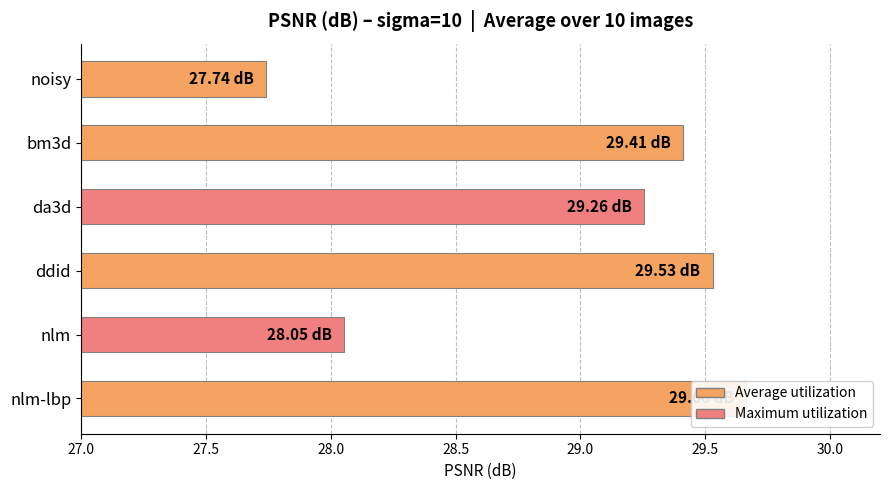

What is the maximum value for nlm-lbp?

29.7